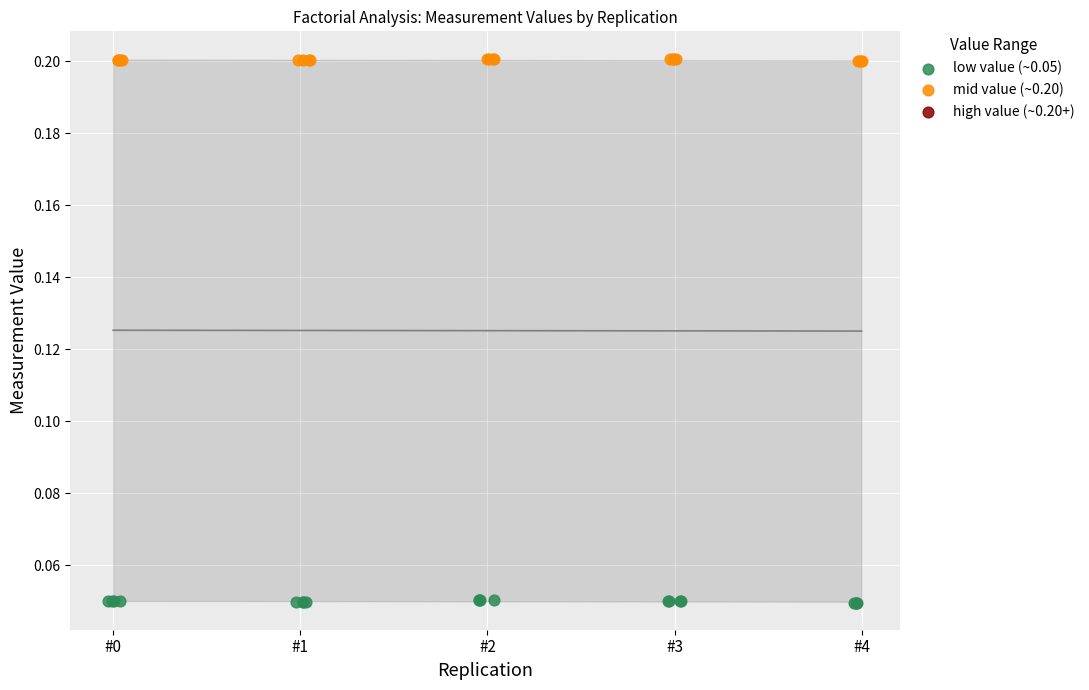

Which series reaches the minimum Y coordinate?

low value (~0.05)